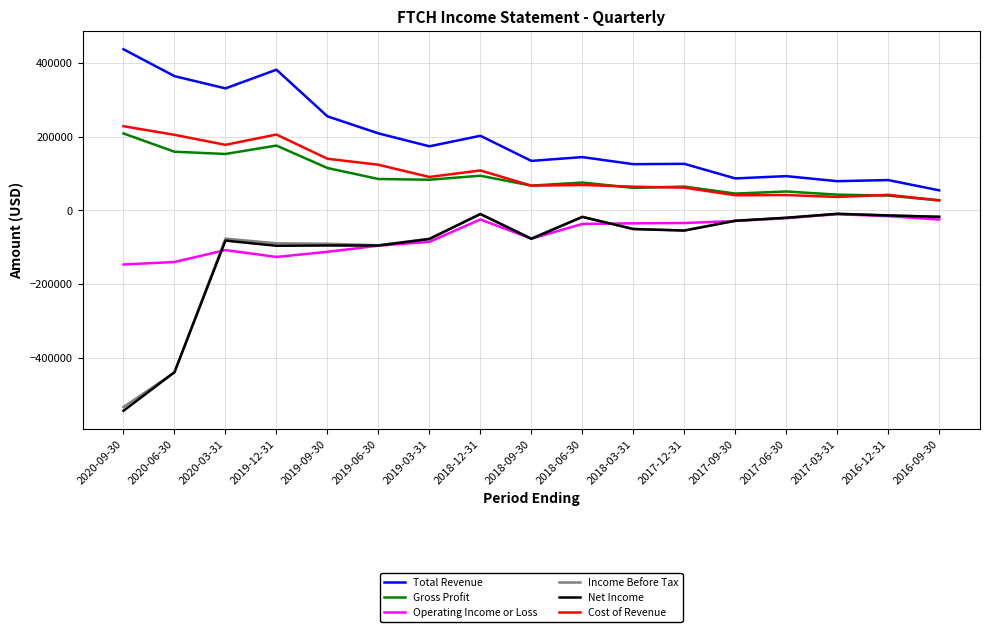

What is the maximum value for Gross Profit?

209000